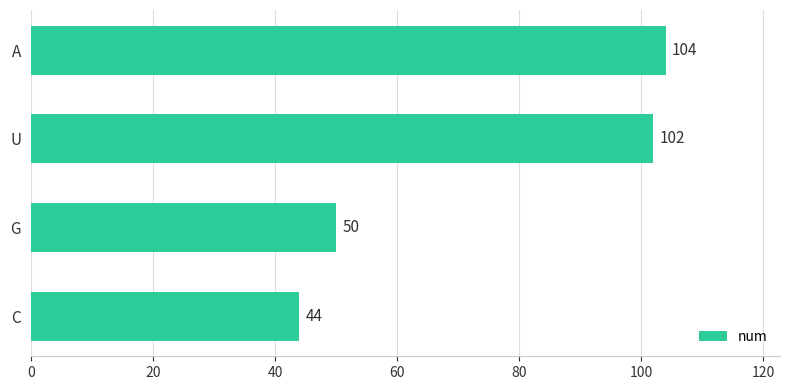

What is the ratio of the value at A to the value at U?

1.0